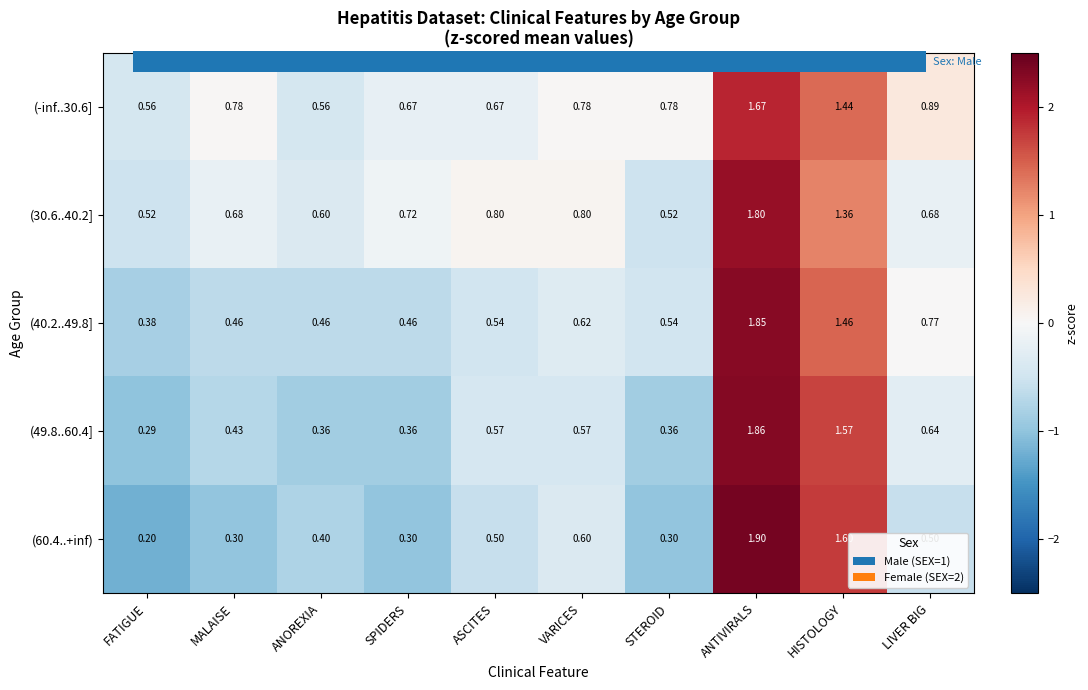

At which category does the chart reach its peak across all series?

ANTIVIRALS